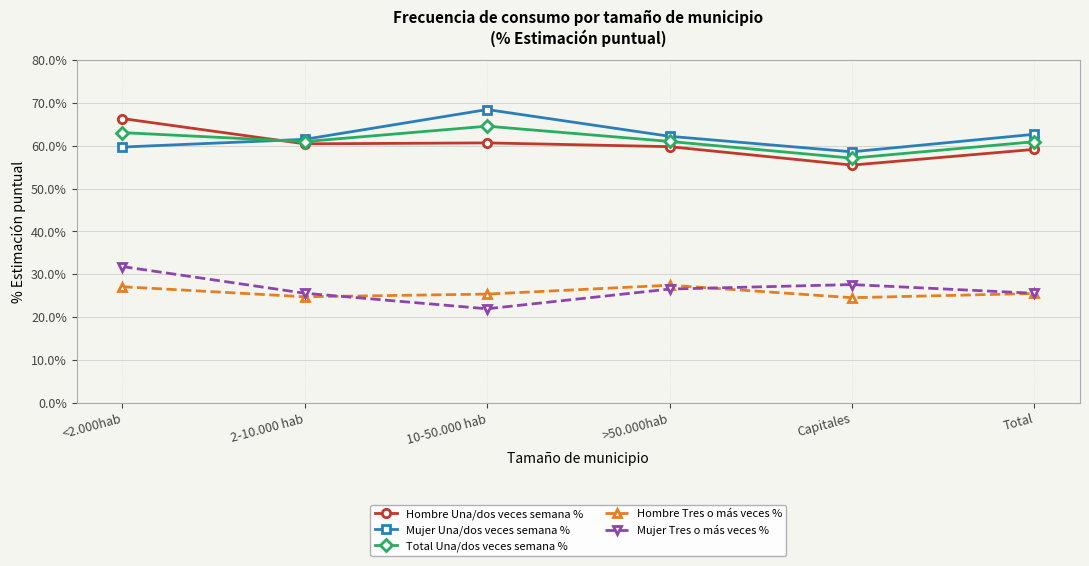

The Hombre Una/dos veces semana % series shows 66.3 at <2.000hab. True or false?

True